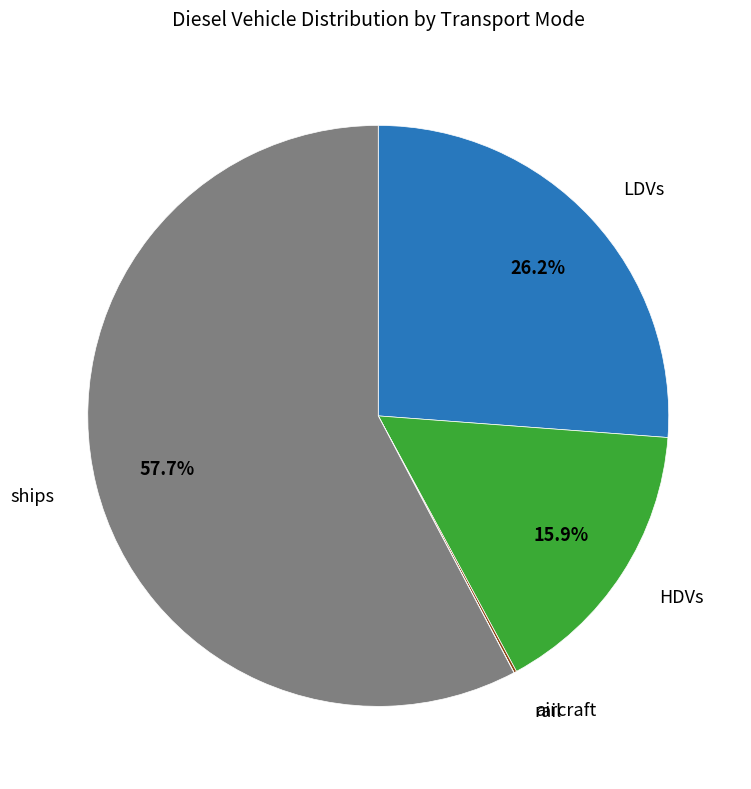

Is there any slice that represents more than half of the pie?

Yes